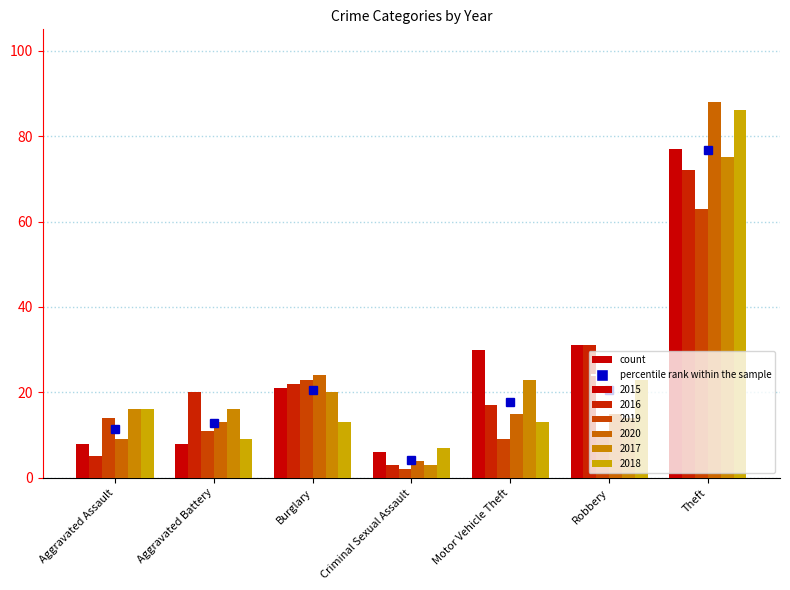

What is the difference between the highest and lowest values at Aggravated Assault?

11